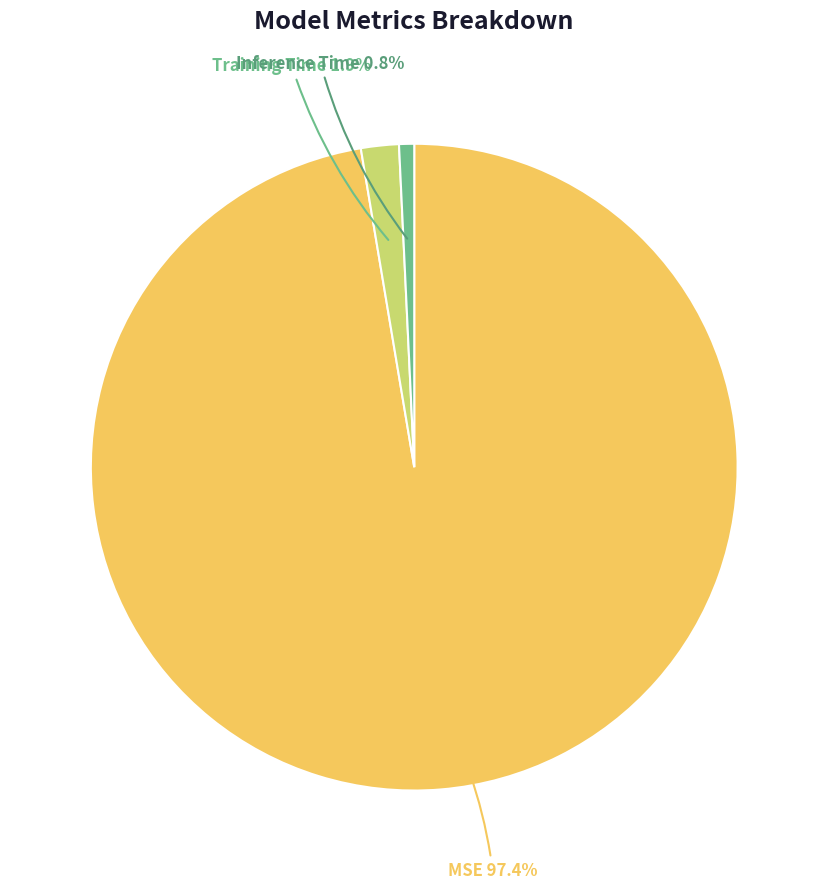

Does any single category account for the majority?

Yes